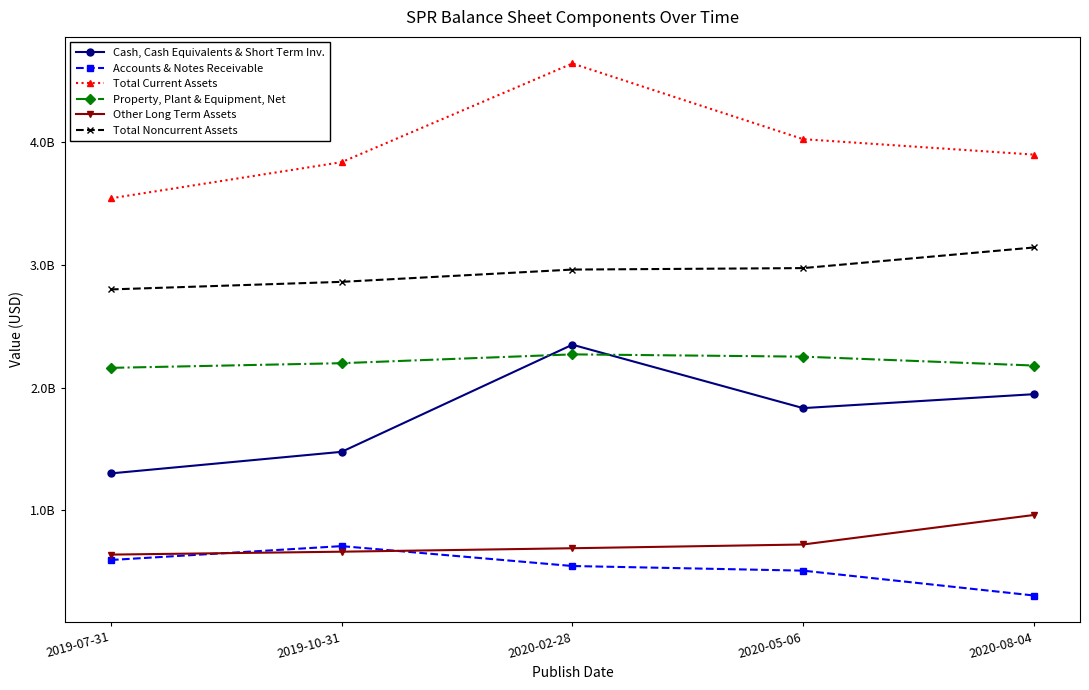

List the labels in order of Other Long Term Assets value, smallest first.

2019-07-31, 2019-10-31, 2020-02-28, 2020-05-06, 2020-08-04